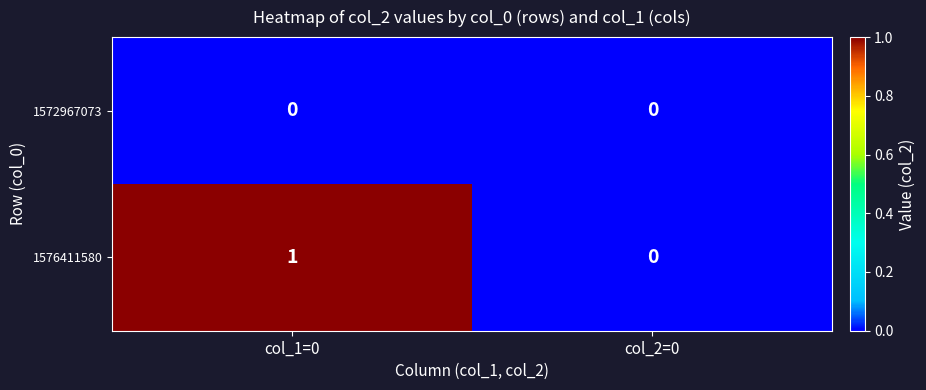

Which series has the largest range (max minus min)?

1576411580